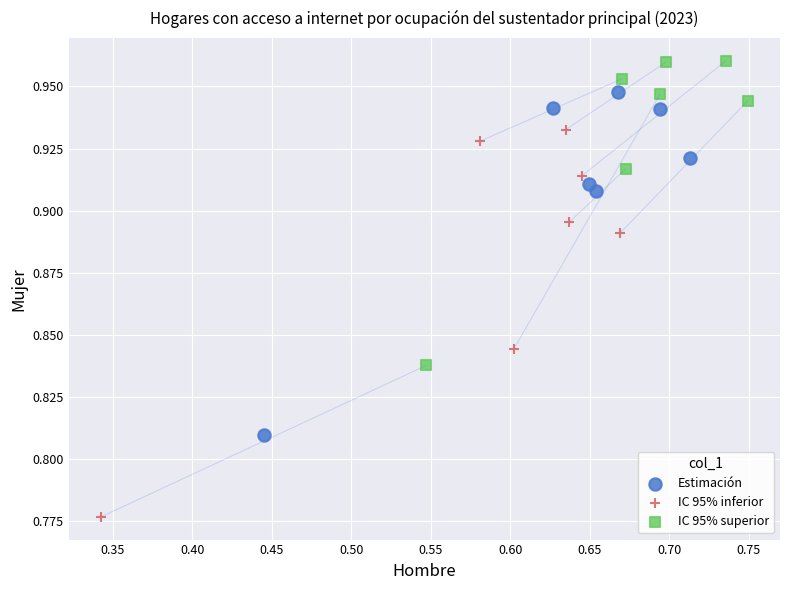

What are all the series names shown in the legend?

Estimación, IC 95% inferior, IC 95% superior